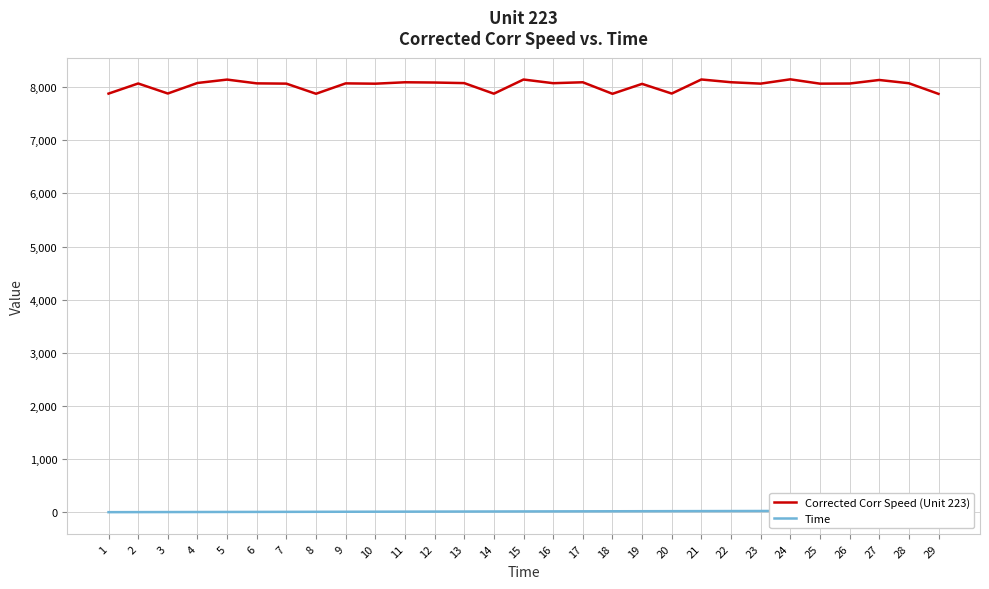

What is the sum of the Corrected Corr Speed (Unit 223) values at 6 and 5?

16211.1